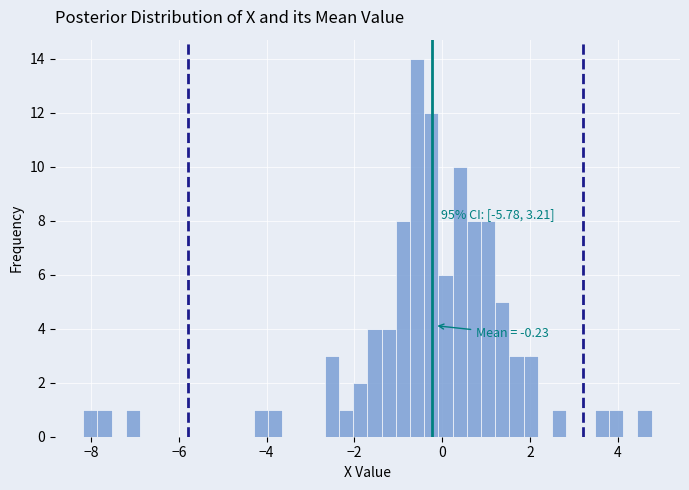

Read against the x-axis, roughly where is the centre of the tallest bar?

-0.6